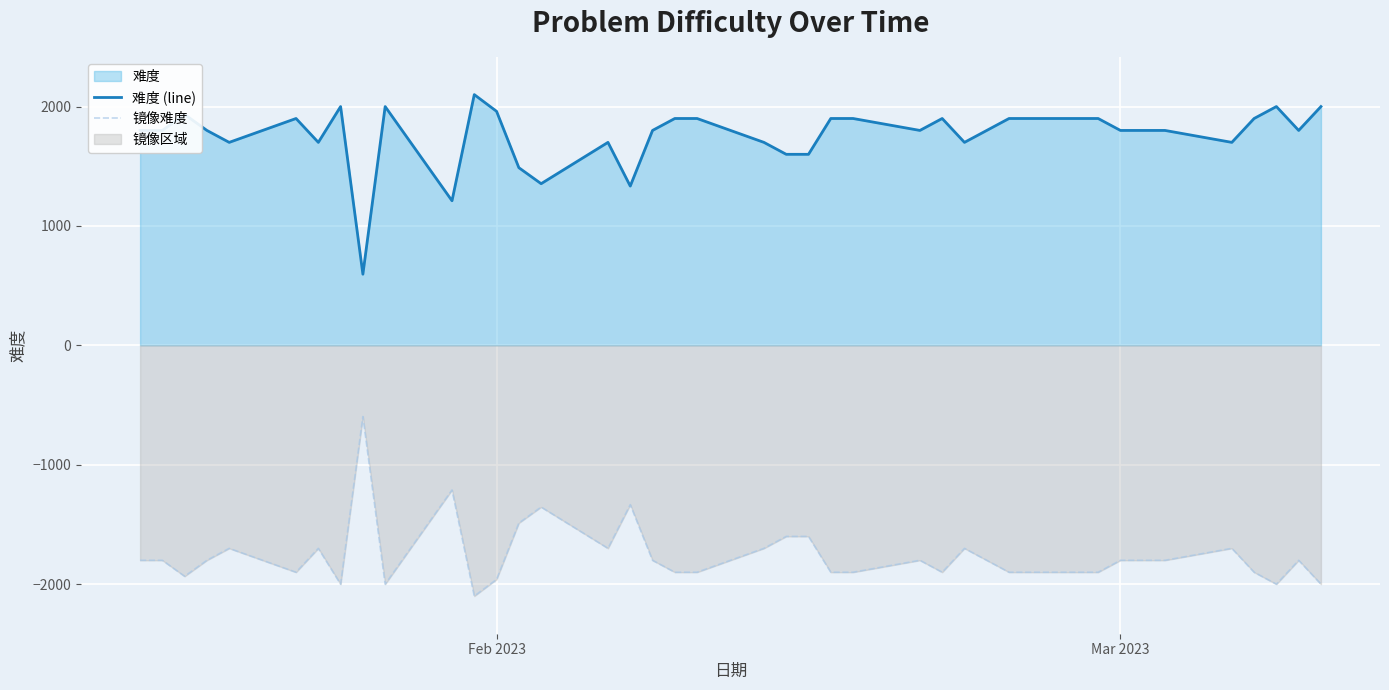

True or false: 难度 (line) and 镜像难度 cross at least once.

False